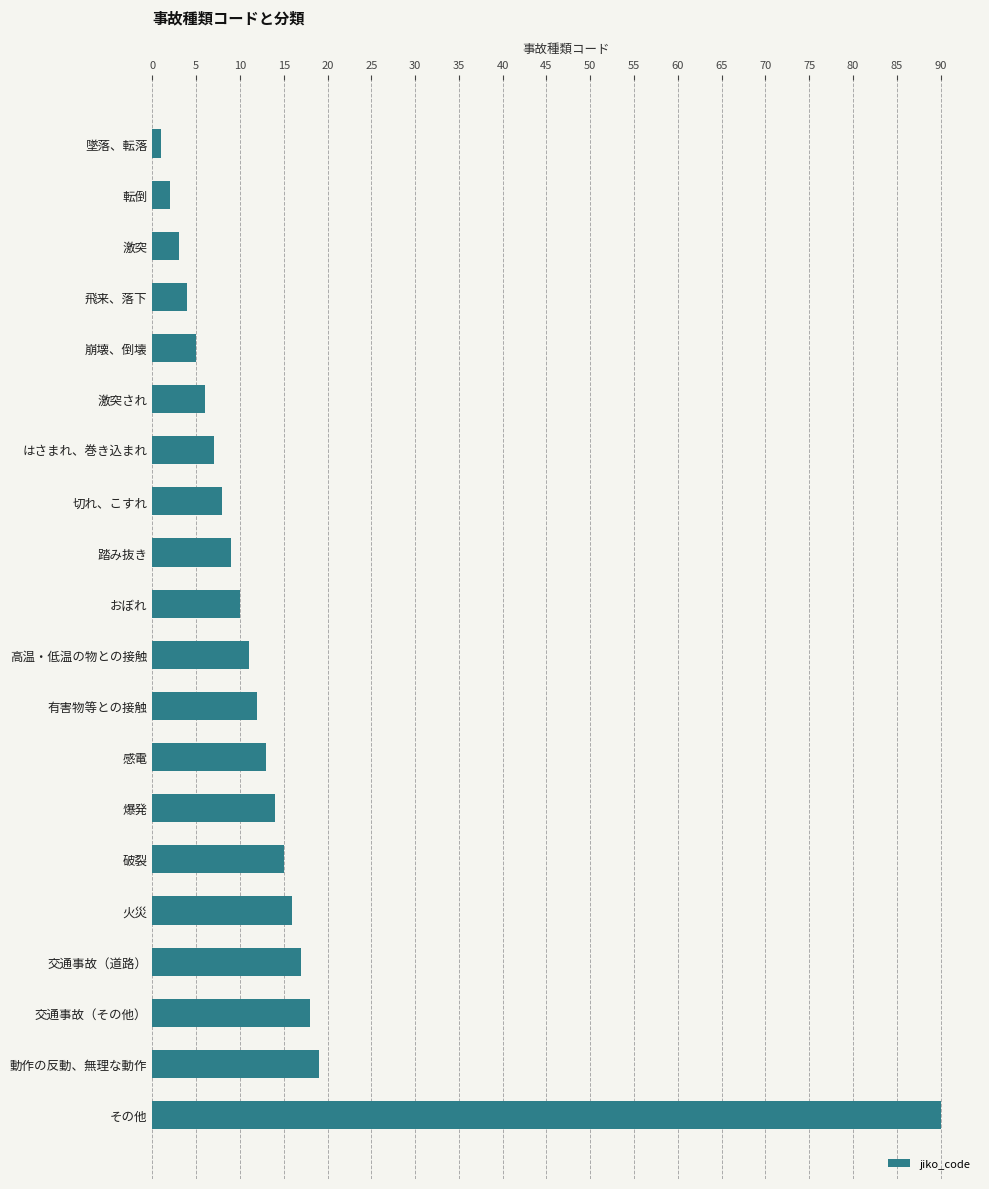

Between 転倒 and おぼれ, which is larger?

おぼれ